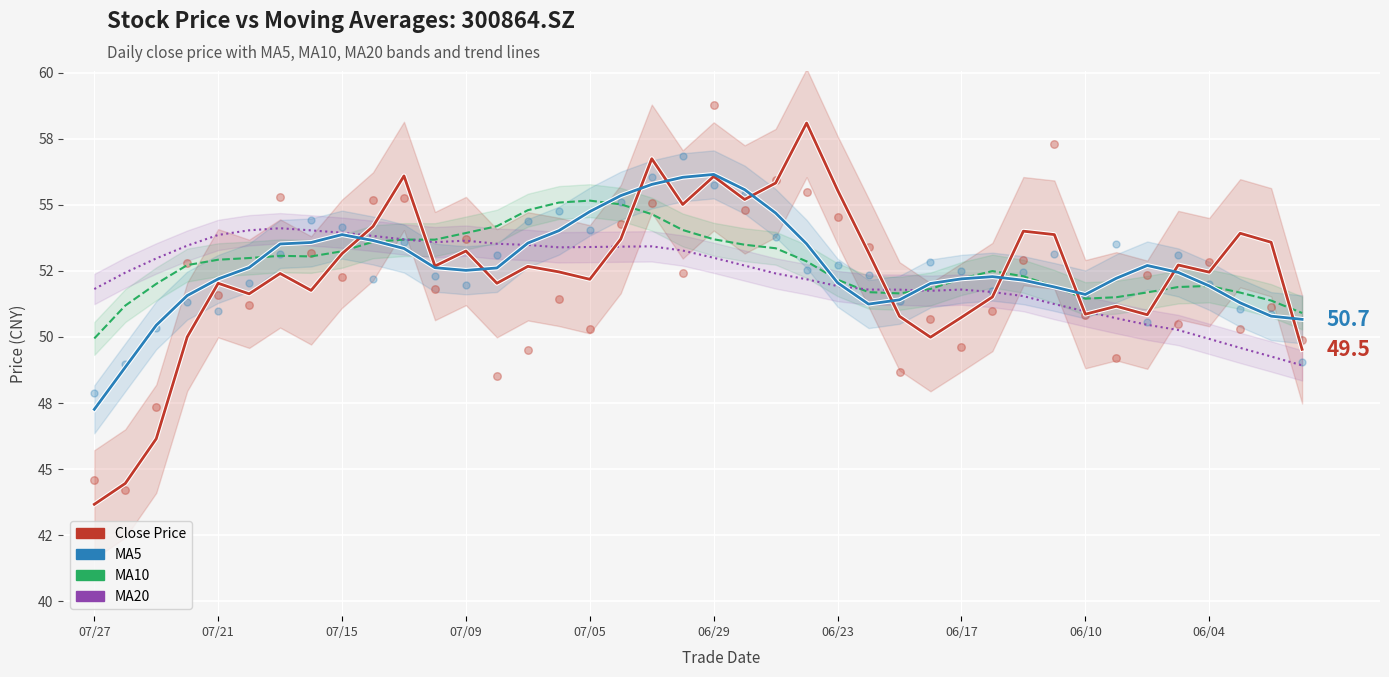

At how many categories does at least one series exceed 44?

40